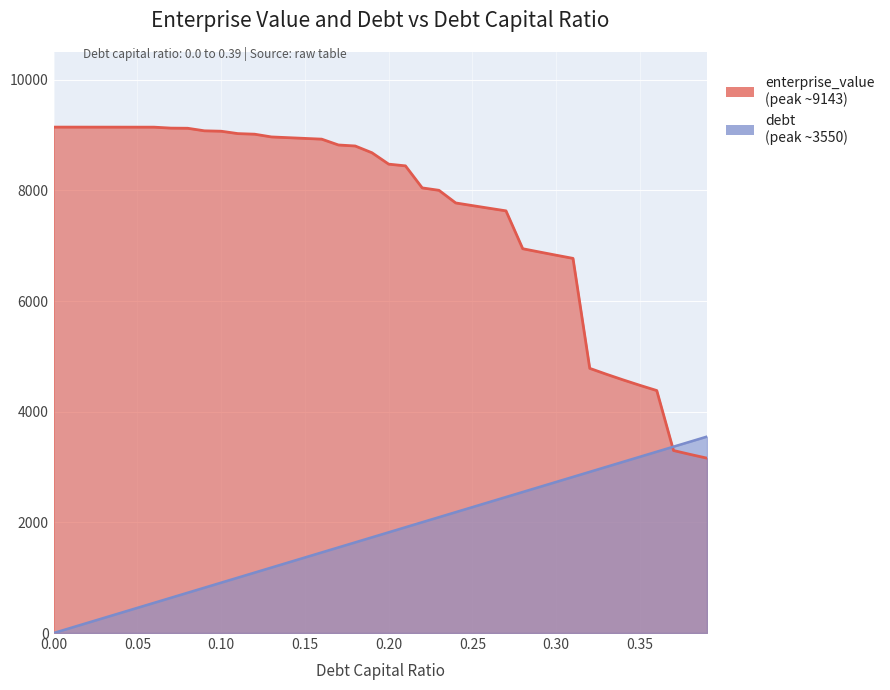

At 0.16, list the series in order from largest to smallest.

enterprise_value, debt